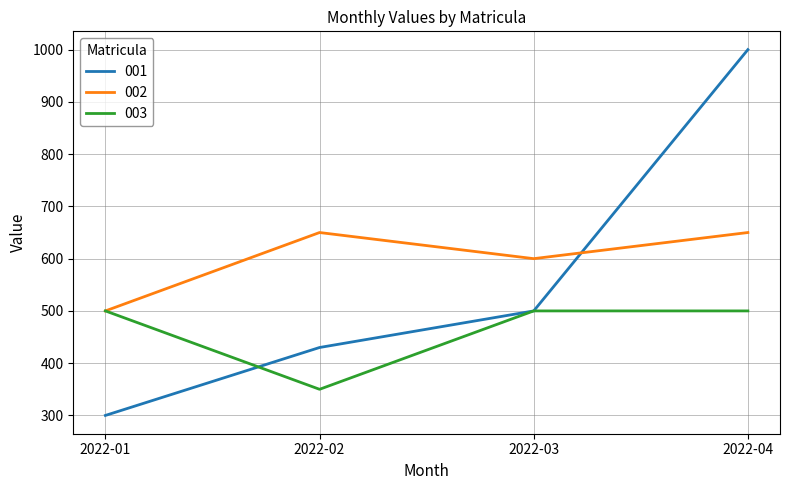

How many times do 001 and 002 cross each other?

1